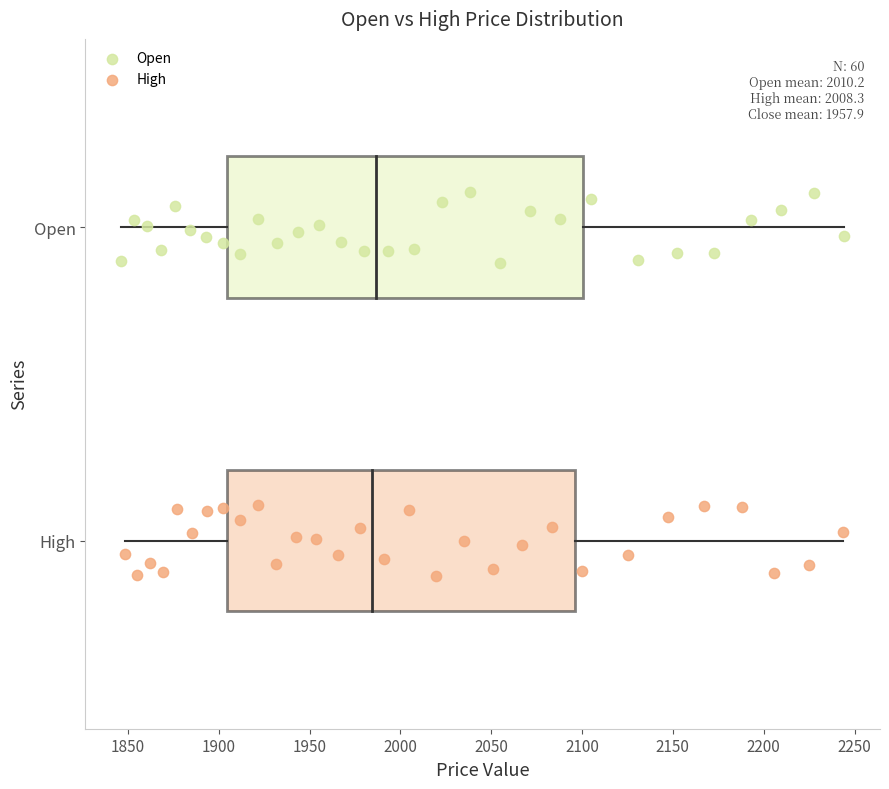

Which series reaches the maximum Y coordinate?

Open